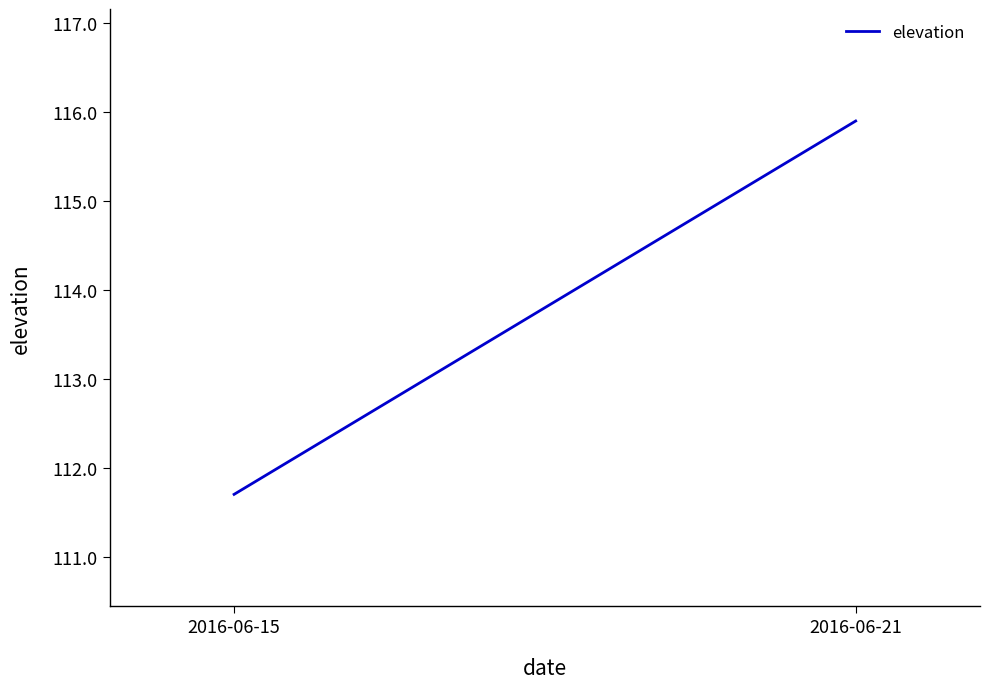

What is the maximum value shown in the chart?

115.9